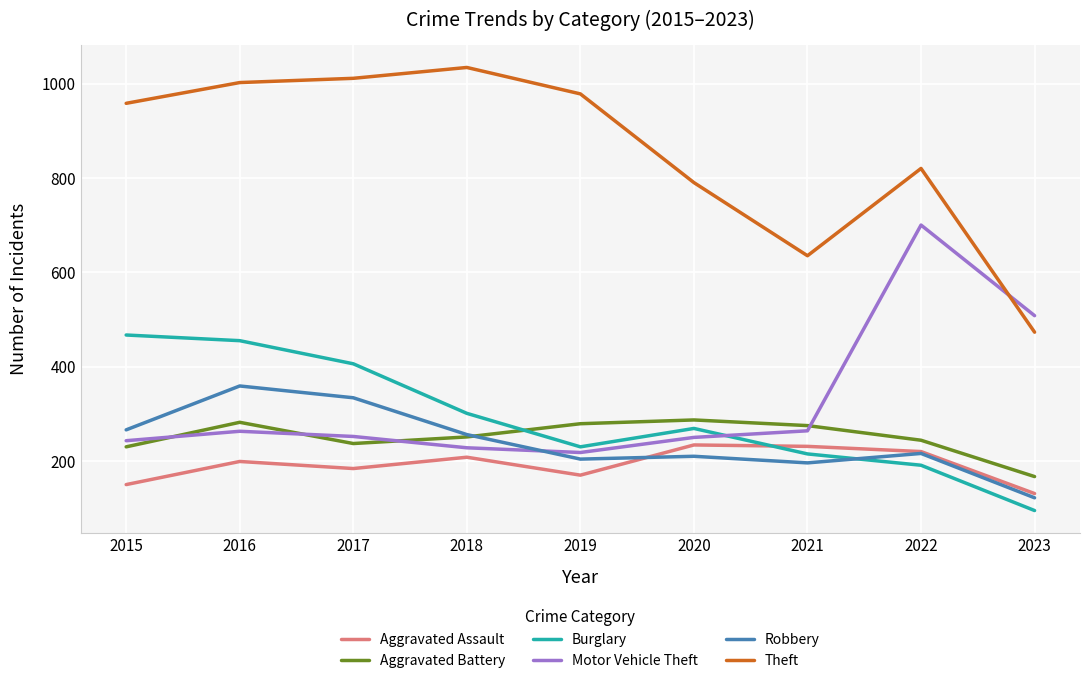

The Aggravated Battery series shows 282 at 2016. True or false?

True